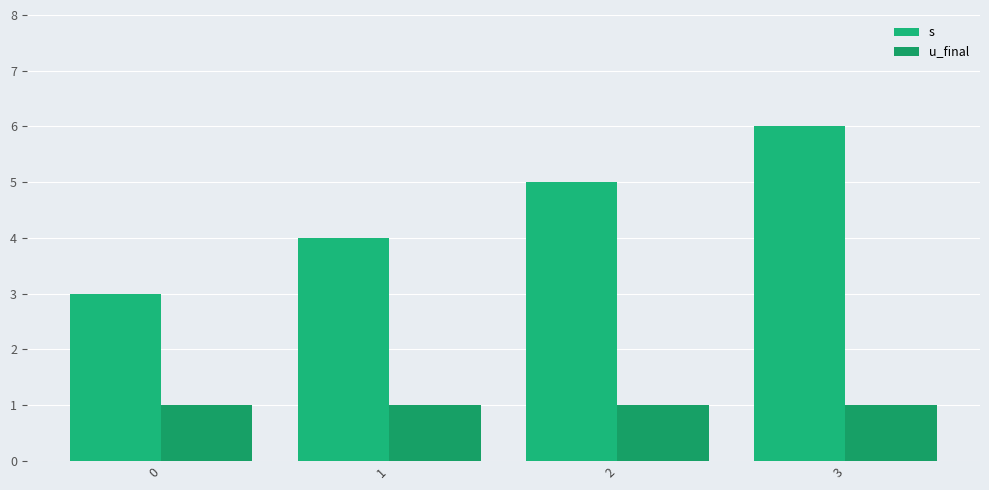

How many bars are there in each group?

2